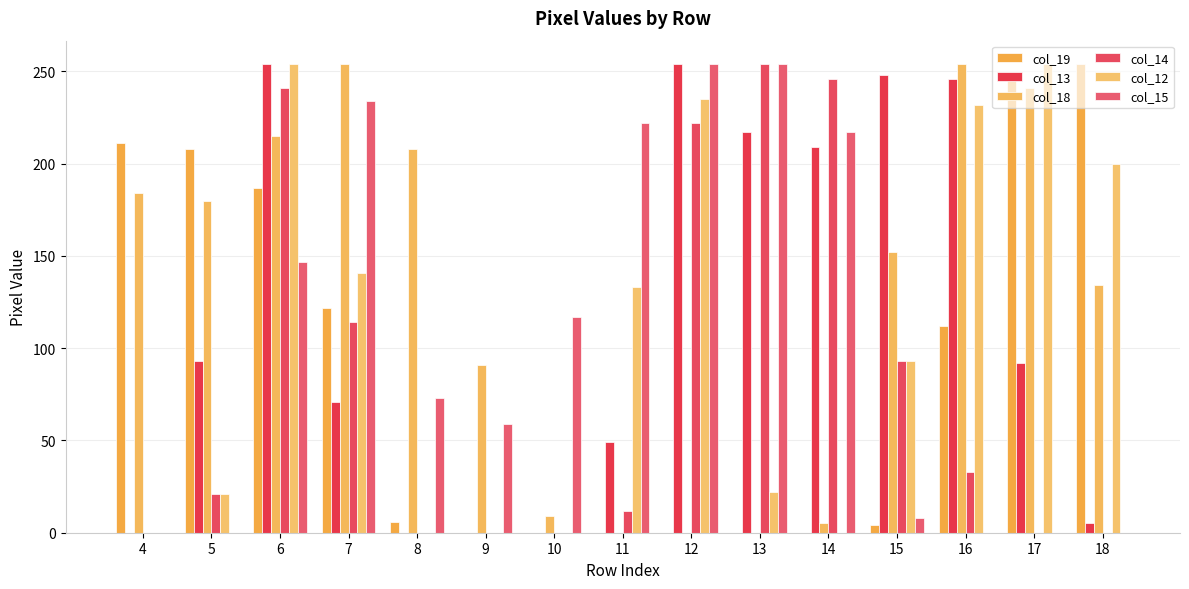

What are all the series names shown in the legend?

col_19, col_13, col_18, col_14, col_12, col_15